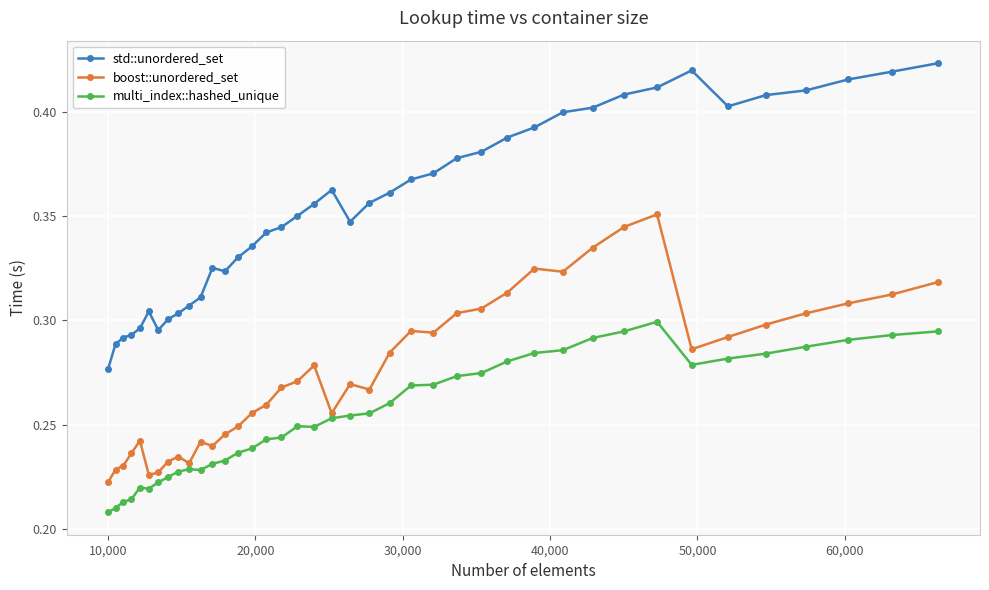

True or false: multi_index::hashed_unique and std::unordered_set cross at least once.

False